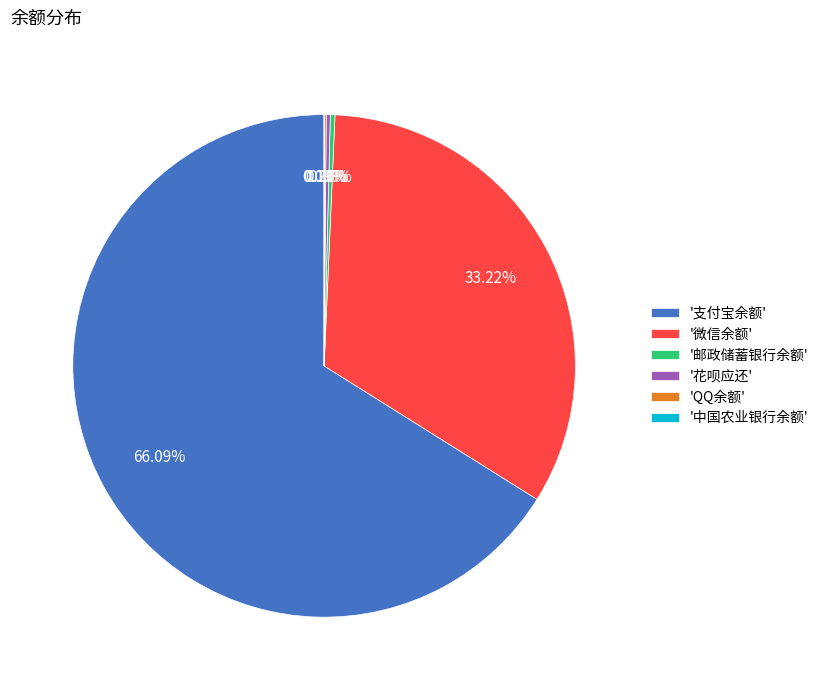

Which slice is the largest?

'支付宝余额'